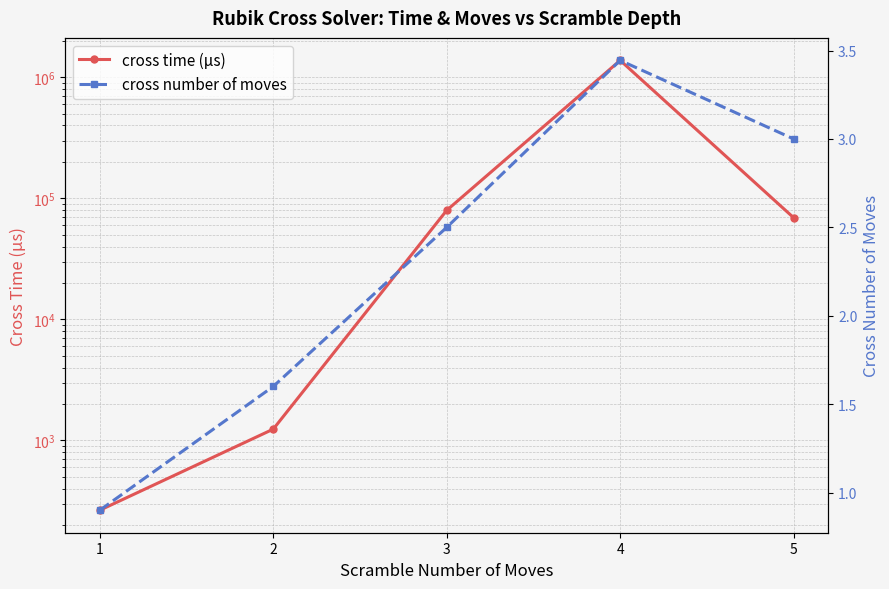

Where does the cross number of moves series first go above 2?

3